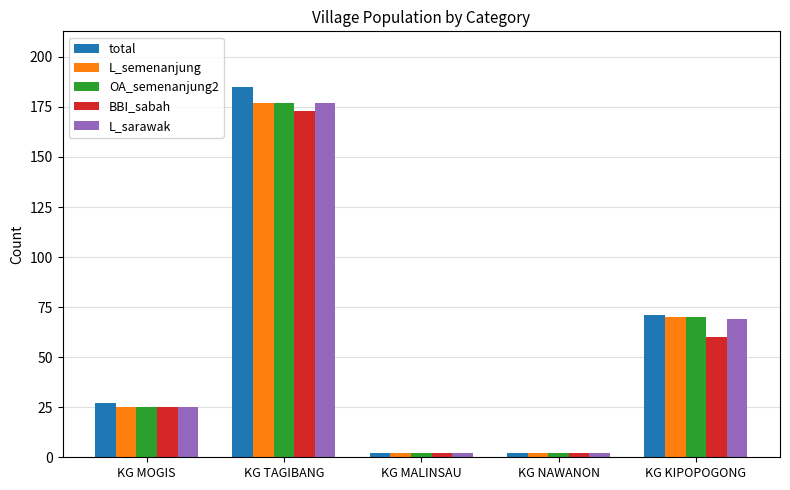

What is the difference between the second highest and second lowest values in the OA_semenanjung2 series?

68